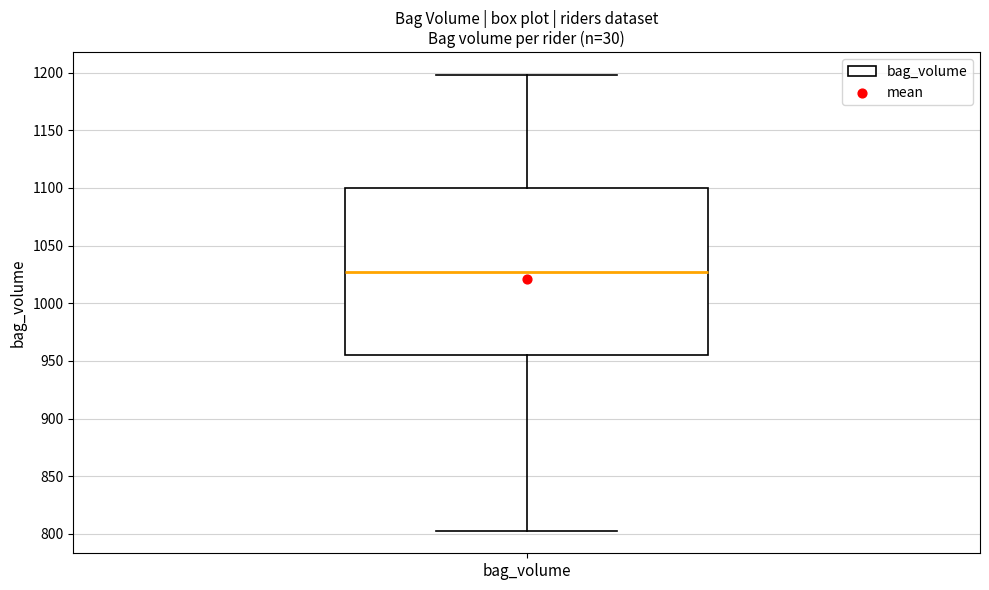

Read this box plot against the y-axis: the position of the median line, the range covered by the box, and the ends of both whiskers. The values are not printed on the chart, so give them approximately, as read against the axis.

median 1025, box 955 to 1100, whiskers 805 to 1200